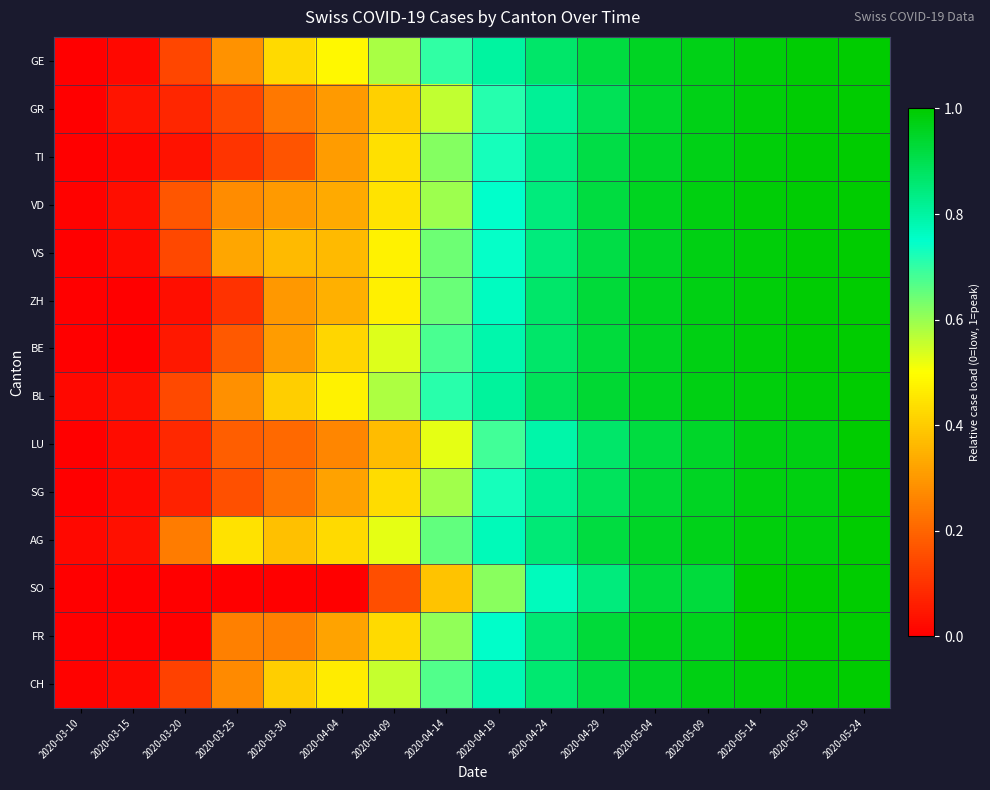

What is the total value across all series at 2020-05-09?

13.5